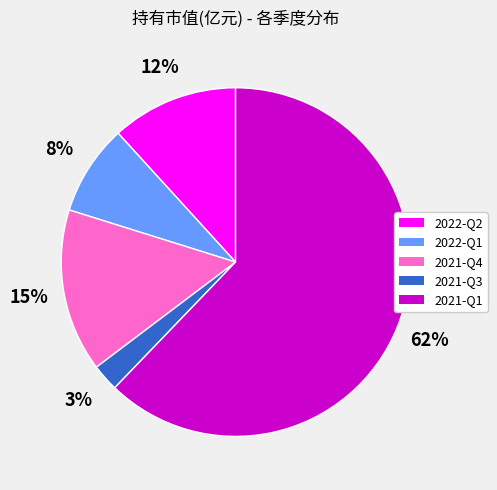

Is 2021-Q4 the majority of the pie?

No